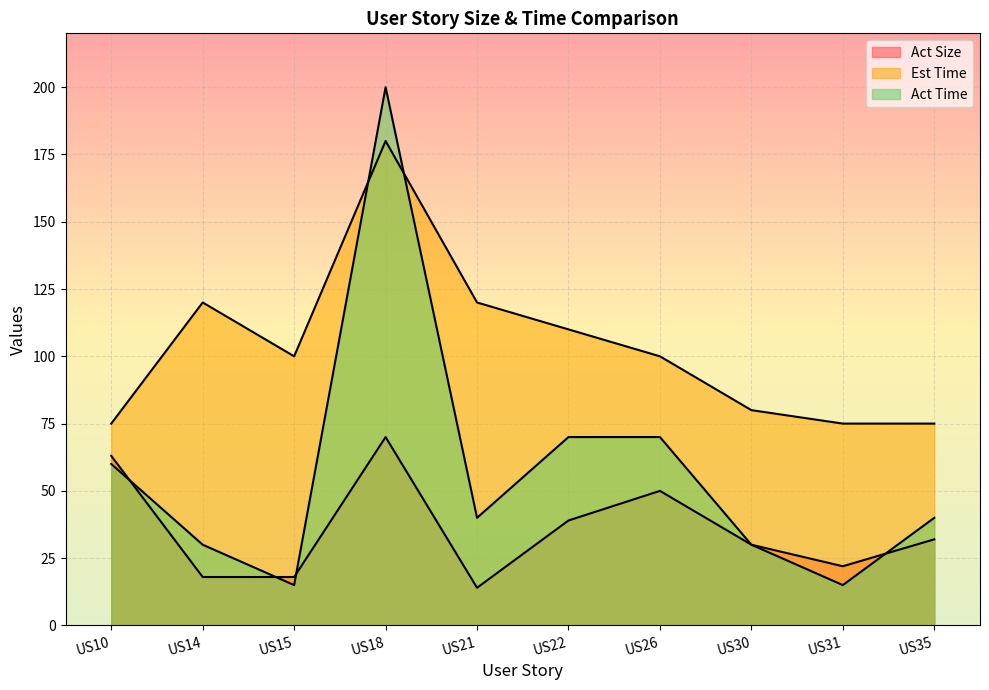

Rank the series at US26 from highest to lowest value.

Est Time, Act Time, Act Size